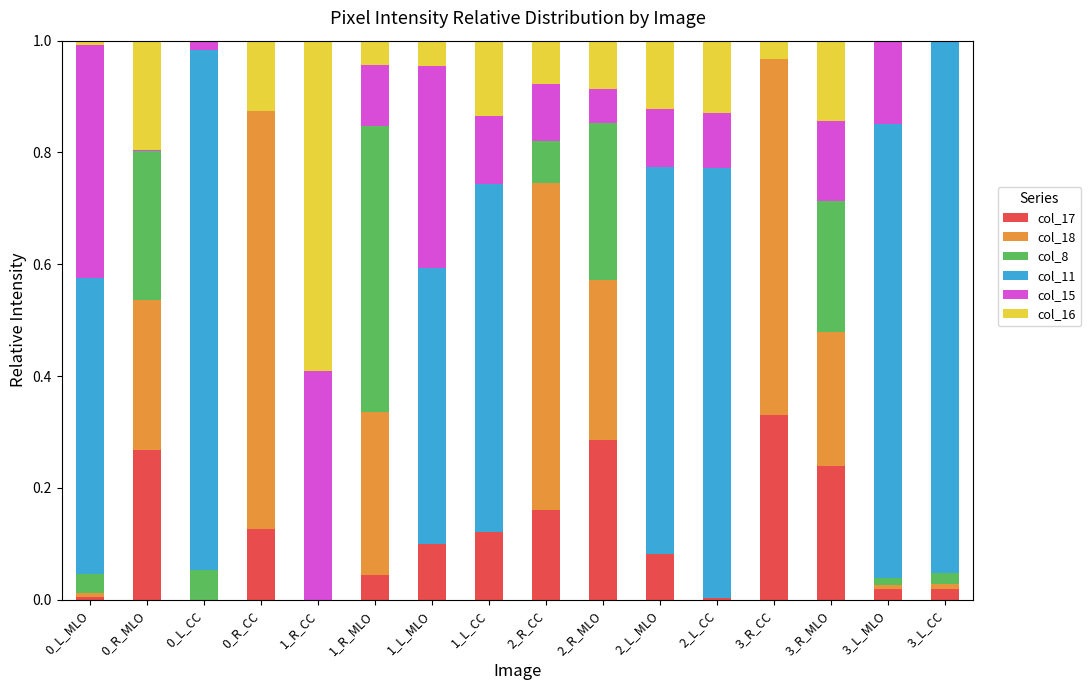

Is it true that col_17 equals 0.0 at 0_L_CC?

True